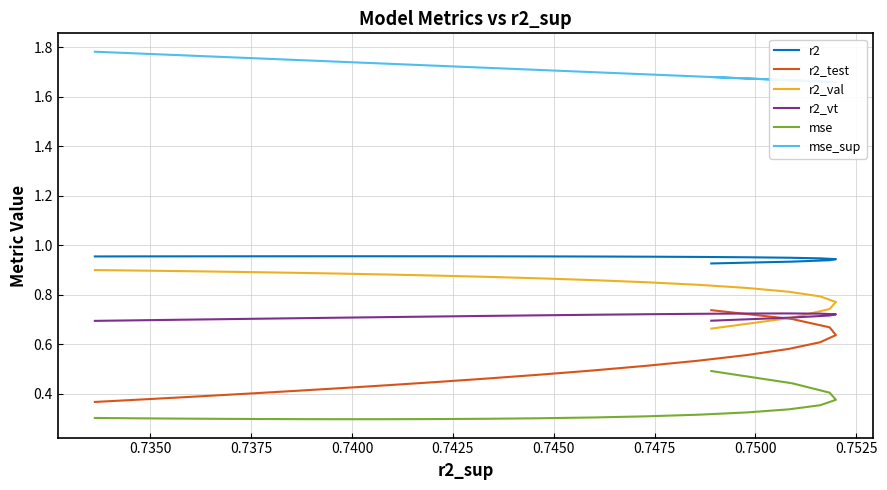

What is the value of the mse point at the 21st from the left?

0.3